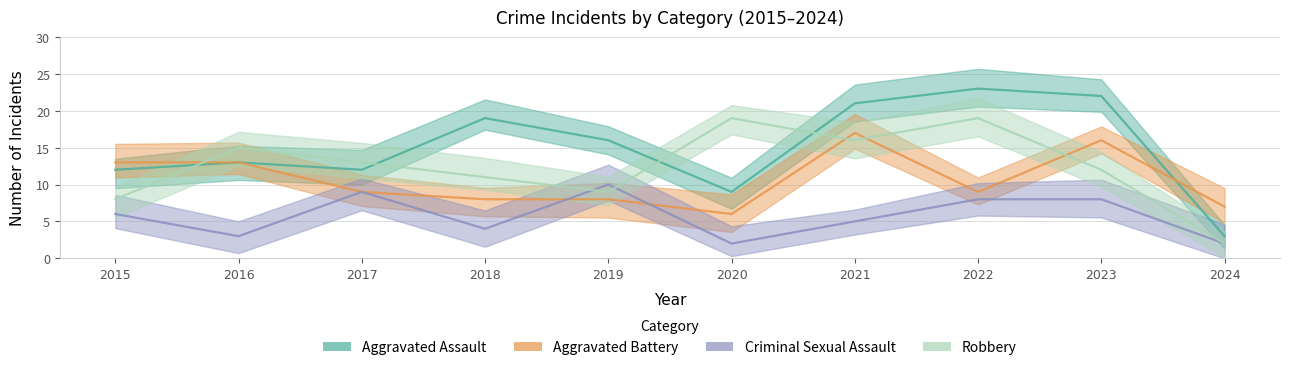

How many times do Robbery and Aggravated Assault cross each other?

4